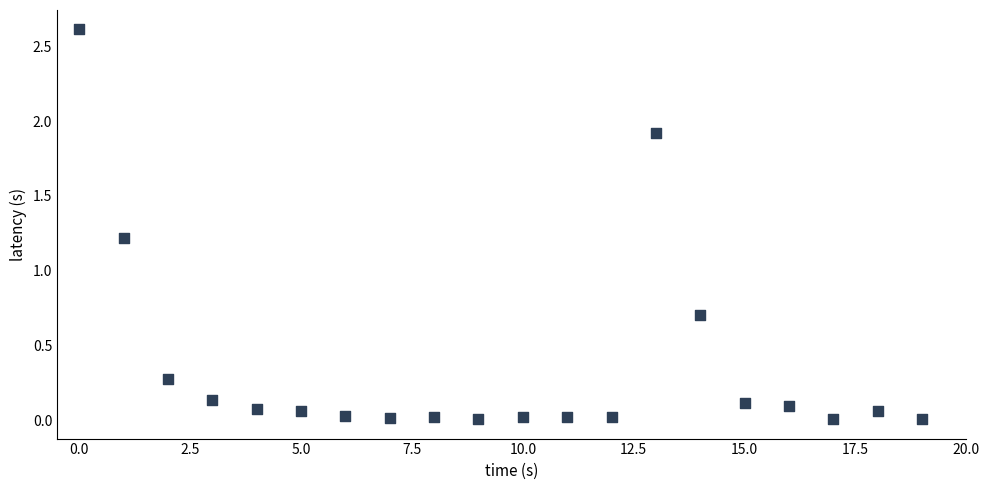

What Y value in the scatter plot is closest to 1?

1.2